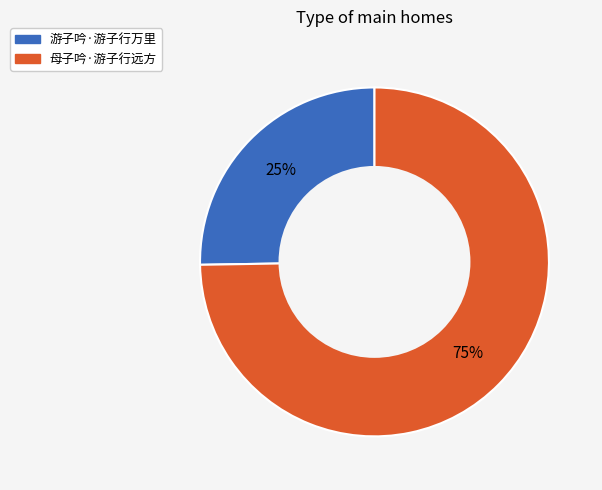

The 母子吟·游子行远方 slice represents 75% of the pie. True or false?

True